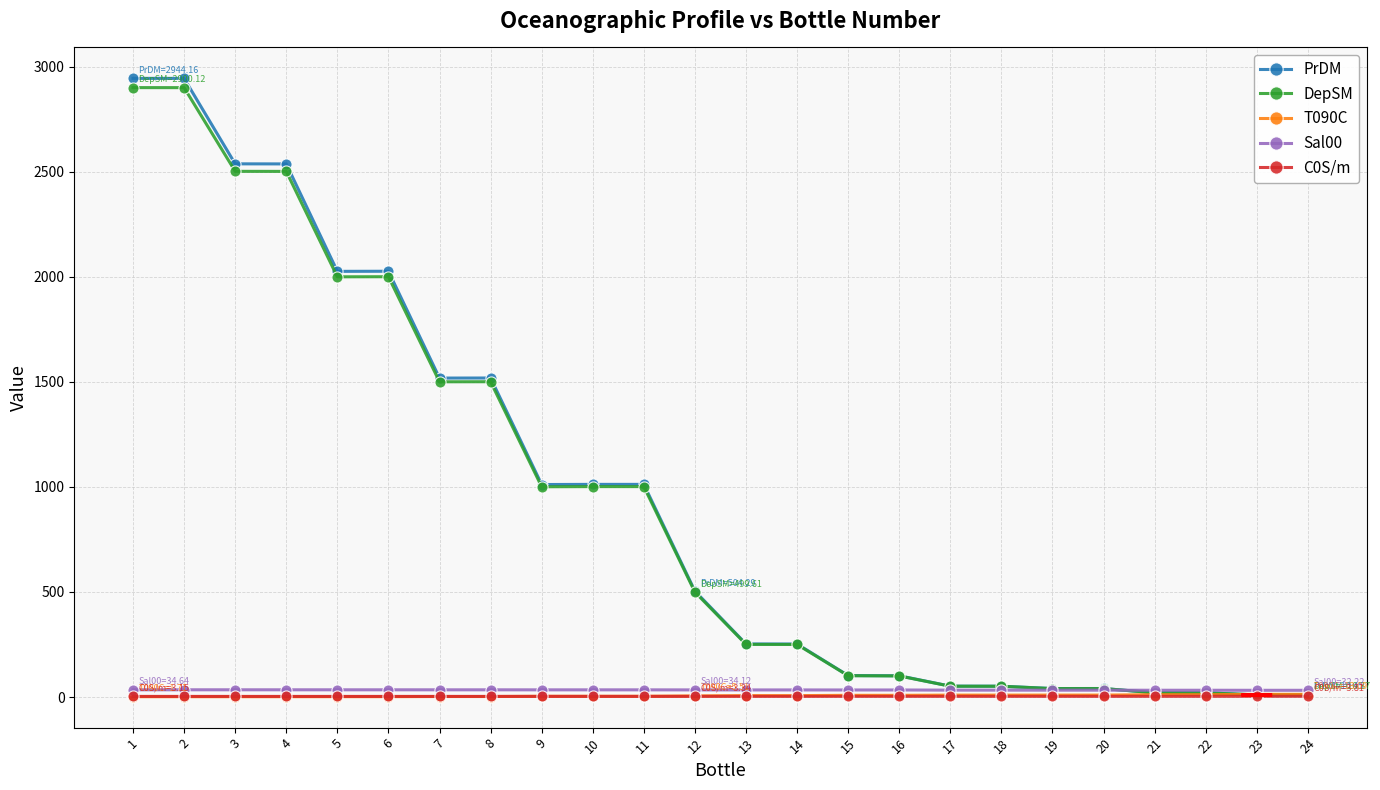

What is the total value across all series at 8?

3059.2